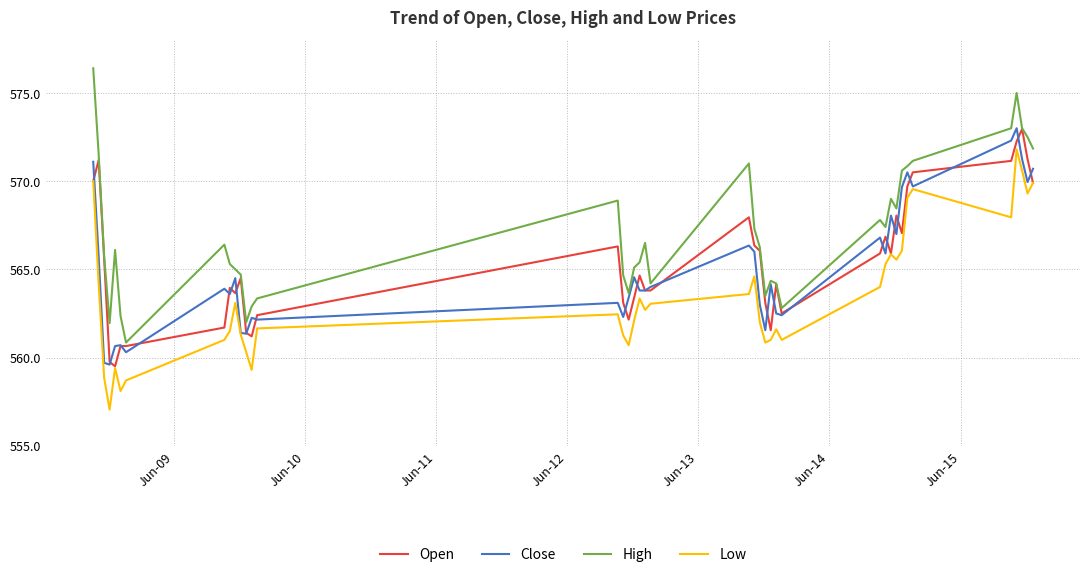

What is the minimum value shown in the chart?

557.0